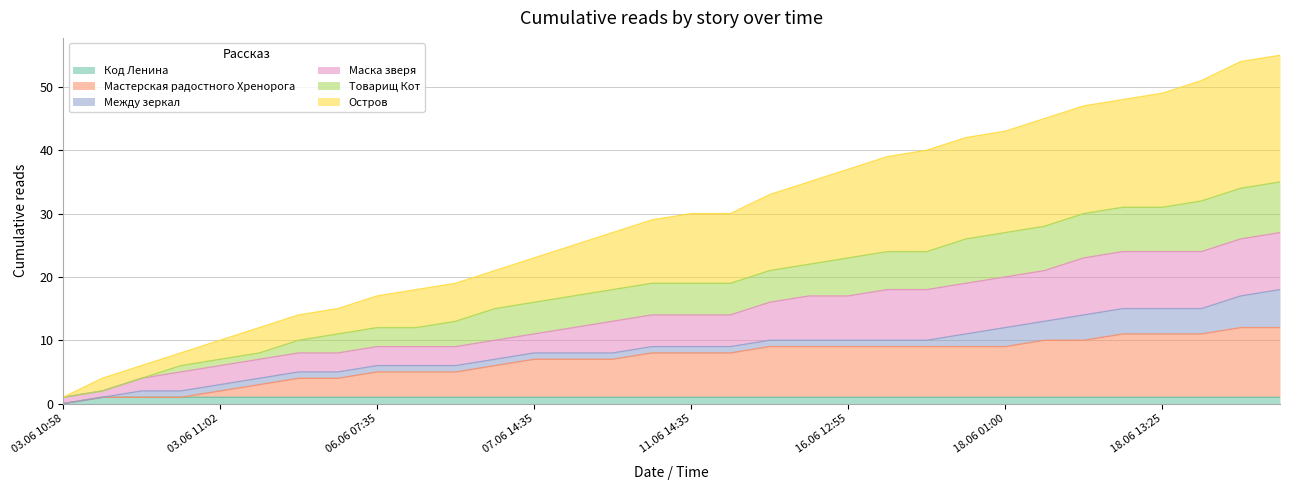

How many data points does each series have?

32